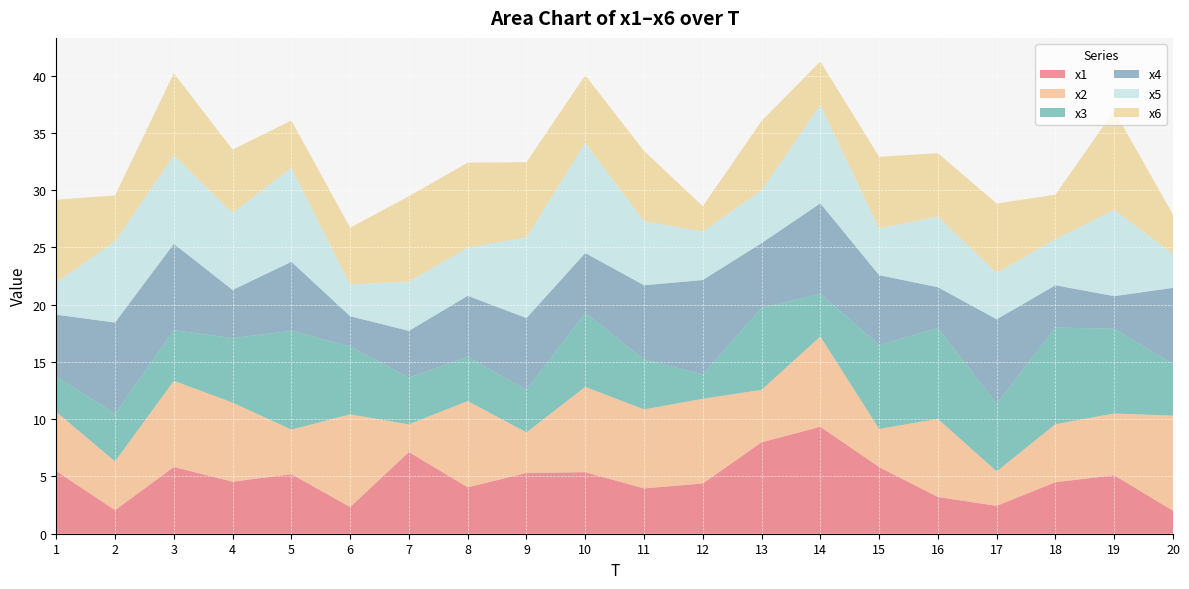

Reading left to right, transcribe all the data shown in this chart.

x1: 1=5.5	2=2.1	3=5.8	4=4.5	5=5.2	6=2.3	7=7.1	8=4.1	9=5.3	10=5.4	11=4.0	12=4.4	13=8.0	14=9.3	15=5.8	16=3.2	17=2.4	18=4.5	19=5.1	20=2.0
x2: 1=5.2	2=4.3	3=7.5	4=6.9	5=3.9	6=8.1	7=2.4	8=7.5	9=3.5	10=7.5	11=6.9	12=7.4	13=4.6	14=7.9	15=3.3	16=6.8	17=3.0	18=5.1	19=5.4	20=8.3
x3: 1=3.1	2=4.2	3=4.4	4=5.6	5=8.6	6=5.9	7=4.1	8=3.9	9=3.7	10=6.5	11=4.4	12=2.1	13=7.2	14=3.7	15=7.3	16=7.9	17=5.9	18=8.4	19=7.4	20=4.5
x4: 1=5.4	2=8.0	3=7.5	4=4.2	5=6.0	6=2.6	7=4.1	8=5.3	9=6.3	10=5.2	11=6.5	12=8.2	13=5.7	14=7.9	15=6.1	16=3.6	17=7.4	18=3.7	19=2.8	20=6.6
x5: 1=2.8	2=7.1	3=7.7	4=6.7	5=8.2	6=2.8	7=4.3	8=4.2	9=7.1	10=9.6	11=5.6	12=4.2	13=4.6	14=8.6	15=4.1	16=6.2	17=4.0	18=4.0	19=7.5	20=3.0
x6: 1=7.2	2=4.0	3=7.2	4=5.5	5=4.1	6=5.0	7=7.5	8=7.4	9=6.6	10=5.9	11=6.1	12=2.2	13=6.1	14=3.8	15=6.2	16=5.5	17=6.1	18=3.9	19=8.7	20=3.4